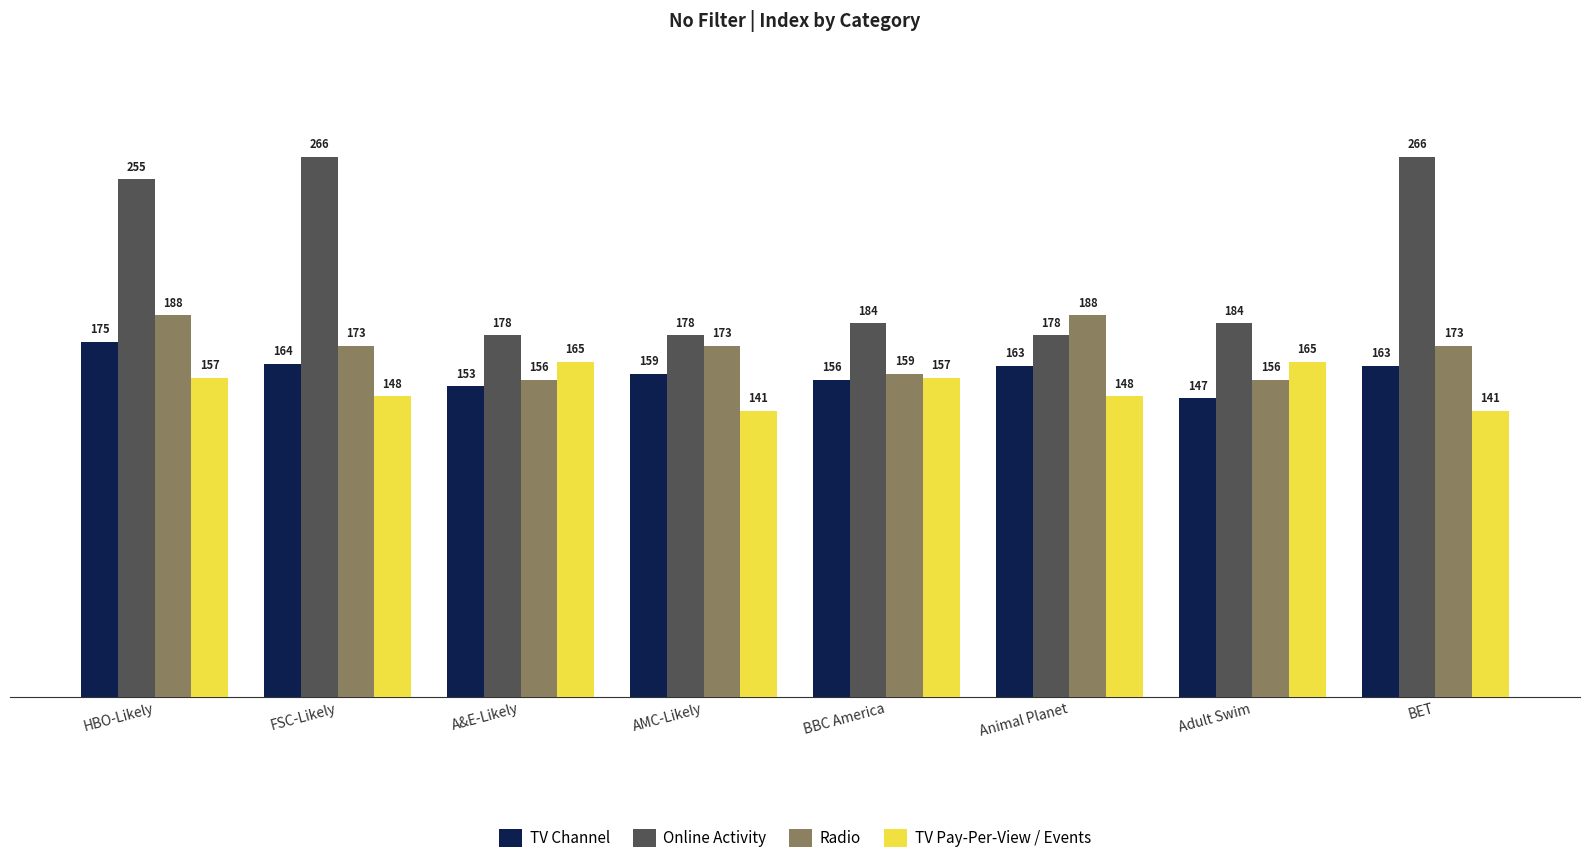

At Adult Swim, list the series in order from smallest to largest.

TV Channel, Radio, TV Pay-Per-View / Events, Online Activity